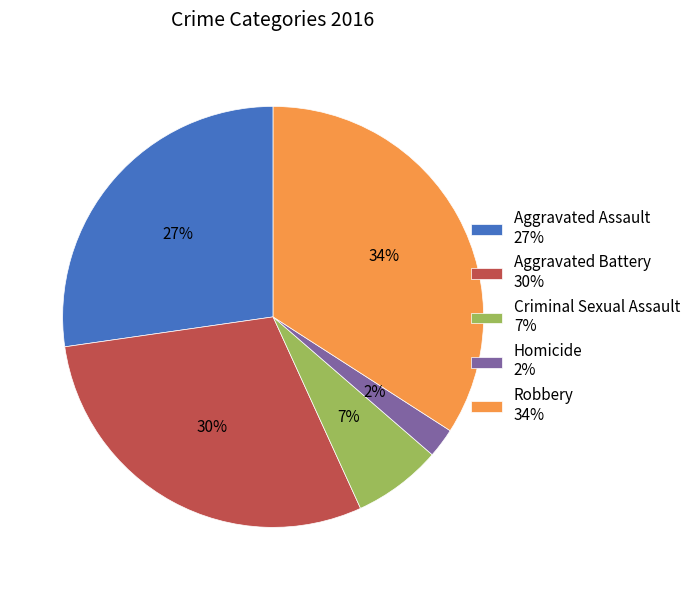

To the nearest percent, what portion does Criminal Sexual Assault represent?

7%